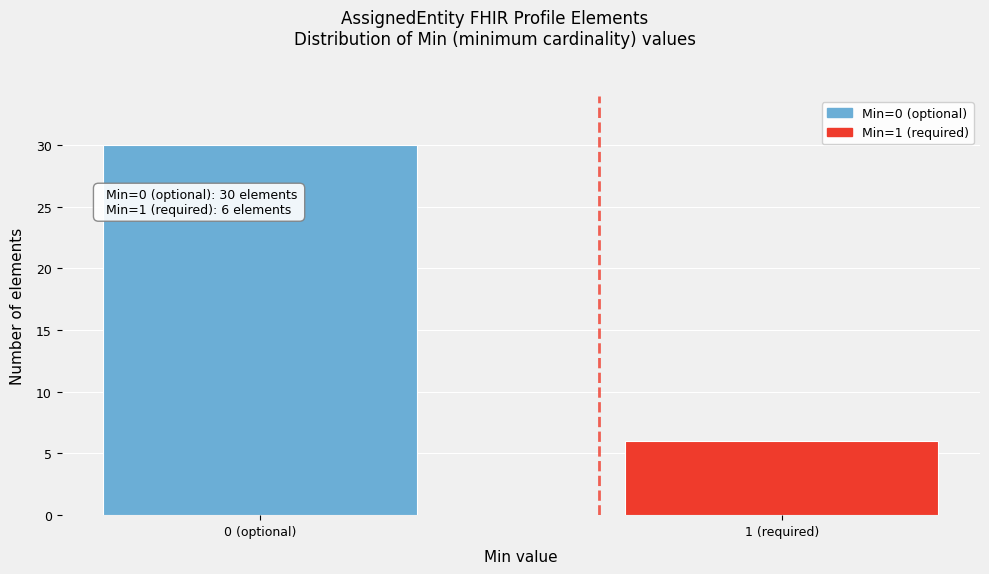

Reading left to right, what are all the values shown in this chart?

30	6